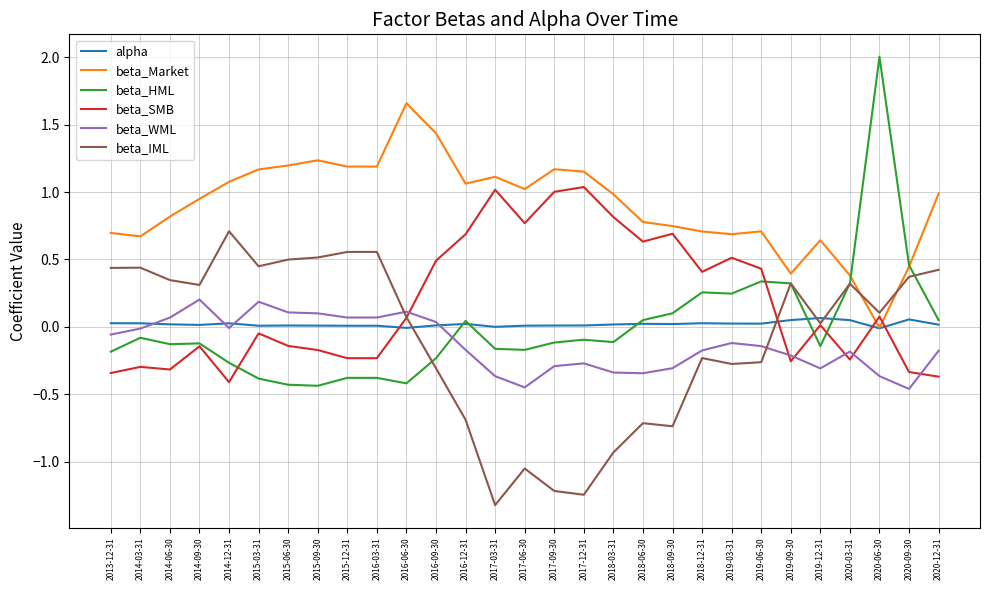

Which series has the widest spread of values?

beta_HML